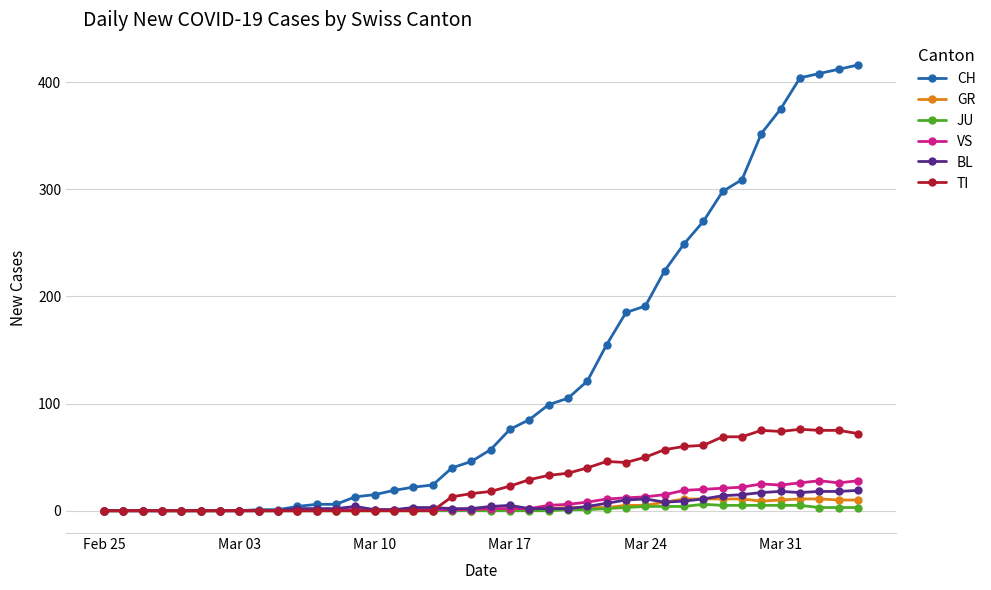

At how many categories does at least one series exceed 161?

13